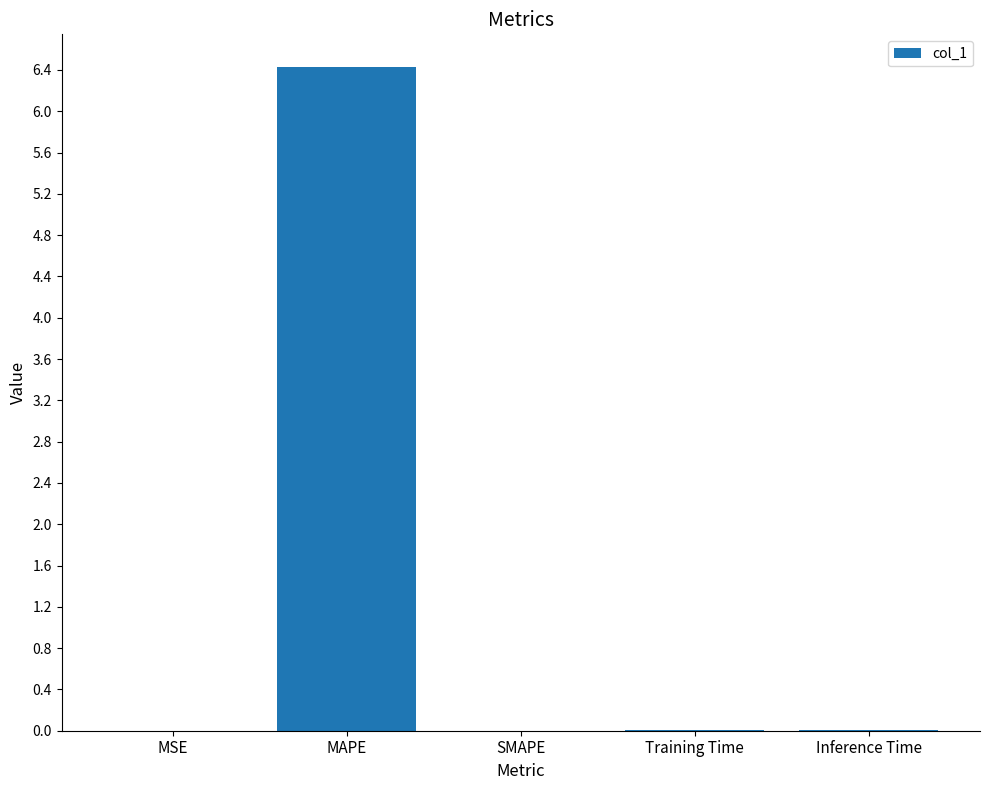

Count the number of categories in the chart.

5